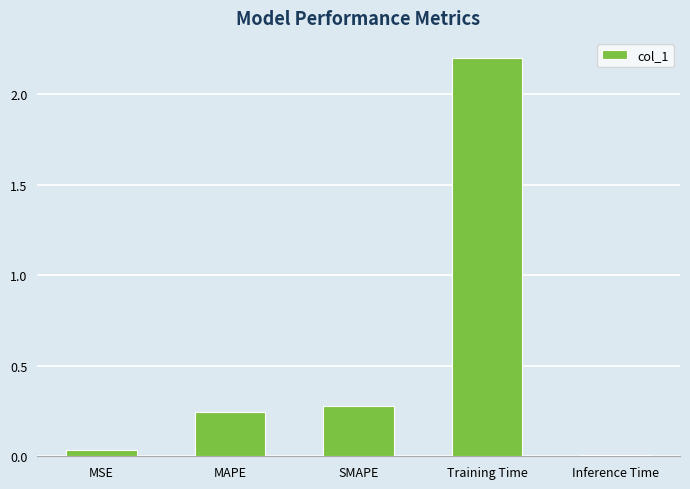

What is the change in value from SMAPE to Training Time?

+1.9